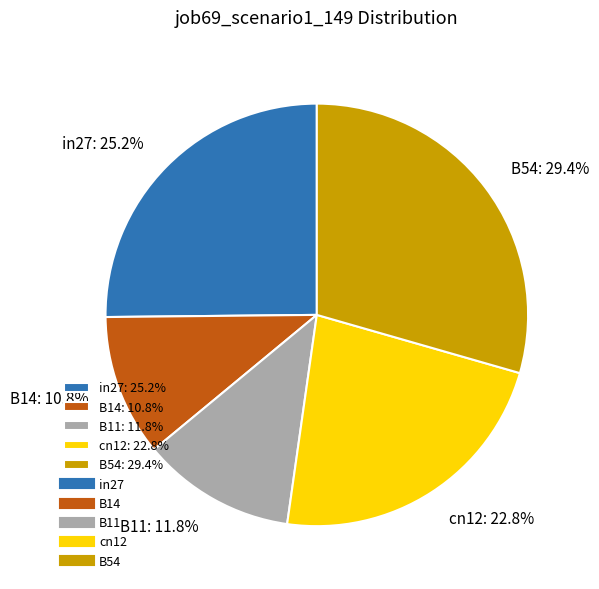

Which slice is the smallest?

B14